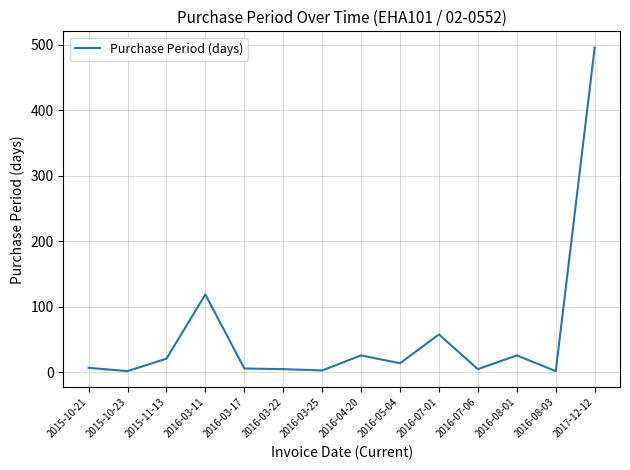

What position from the left is 2017-12-12?

14